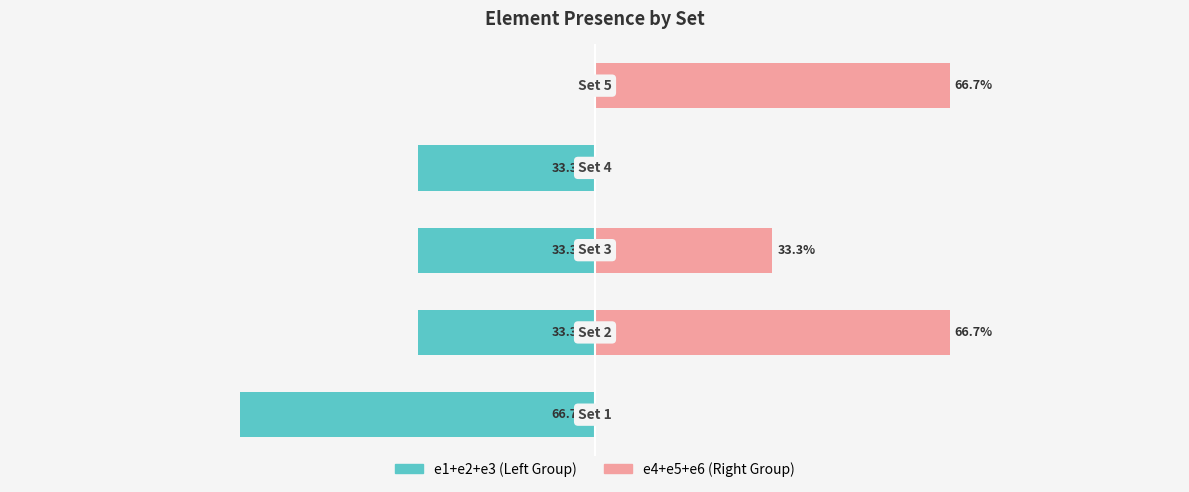

What is the value of the e4+e5+e6 (Right Group) bar at the 3rd from the left?

33.3